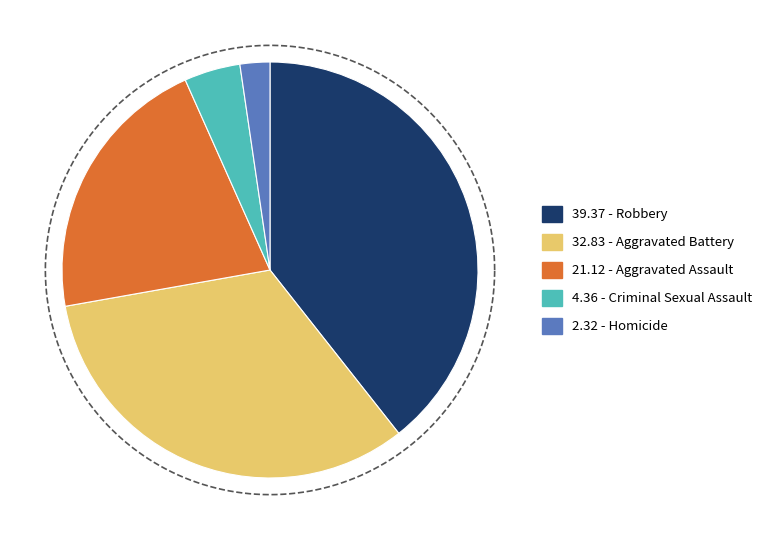

Is there any slice that represents more than half of the pie?

No